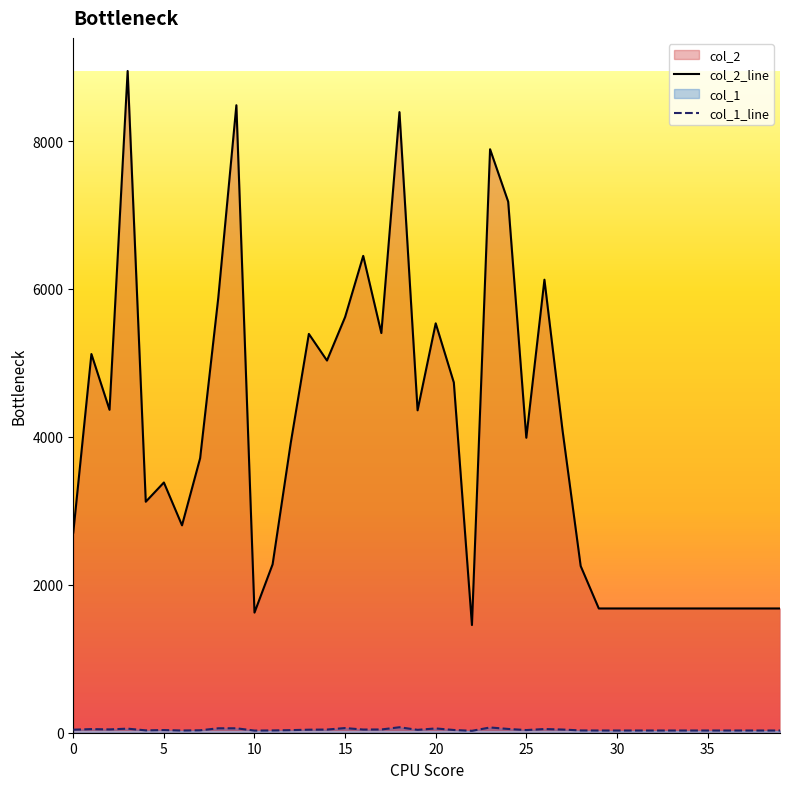

Reading left to right, extract all data points from this chart.

col_2: 0=2706	1=5120	2=4366	3=8947	4=3123	5=3383	6=2804	7=3711	8=5877	9=8484	10=1624	11=2277	12=3917	13=5392	14=5032	15=5620	16=6447	17=5404	18=8391	19=4359	20=5535	21=4735	22=1456	23=7889	24=7180	25=3988	26=6125	27=4086	28=2254	29=1680	30=1680	31=1680	32=1680	33=1680	34=1680	35=1680	36=1680	37=1680	38=1680	39=1680
col_1: 0=41	1=49	2=45	3=55	4=32	5=36	6=30	7=33	8=60	9=60	10=29	11=31	12=35	13=41	14=43	15=63	16=43	17=44	18=74	19=39	20=58	21=37	22=26	23=71	24=51	25=36	26=50	27=43	28=31	29=30	30=30	31=30	32=30	33=30	34=30	35=30	36=30	37=30	38=30	39=30